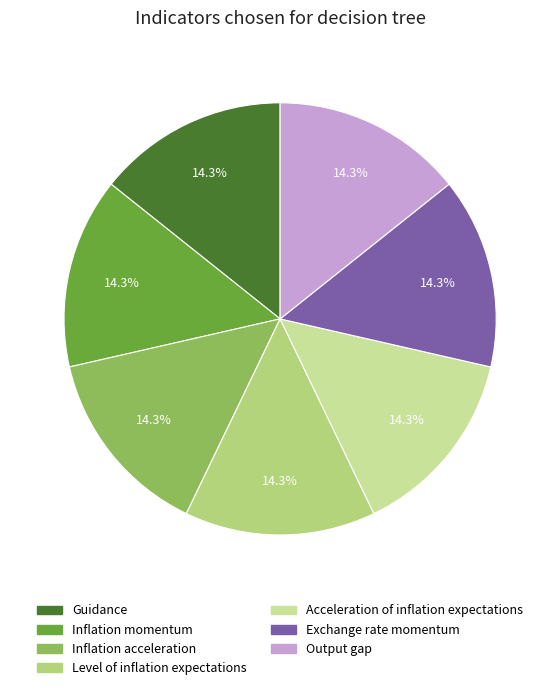

What is the ratio of the value at Output gap to the value at Inflation momentum?

1.0